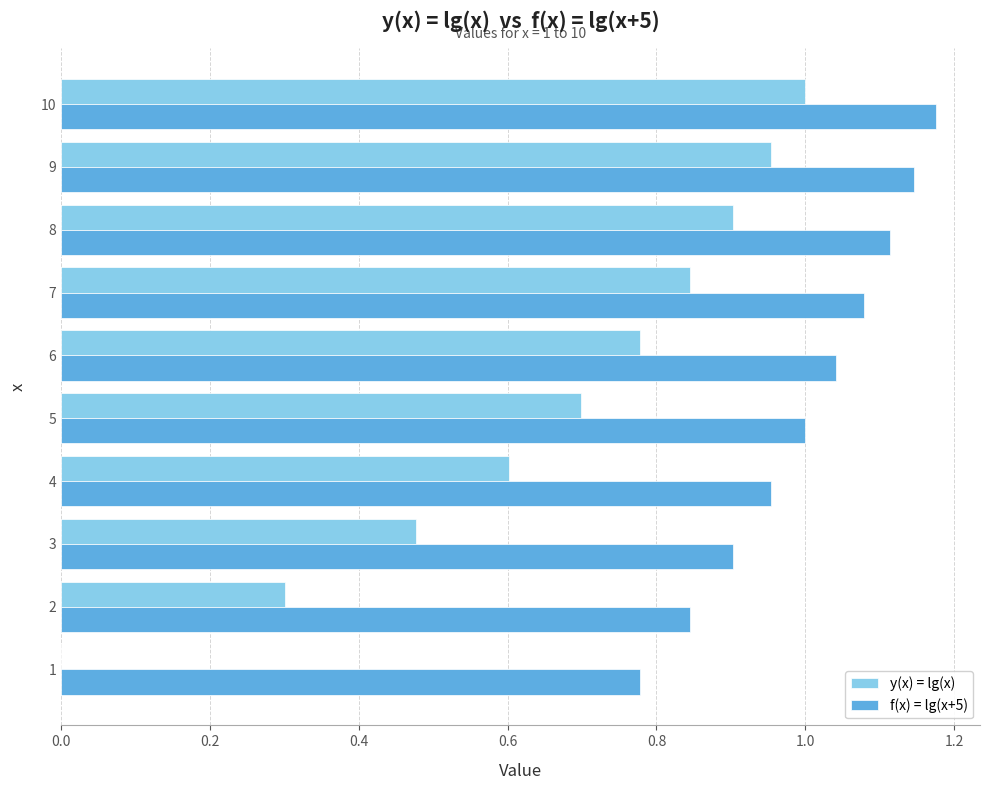

At which category is the sum across all series the highest?

10